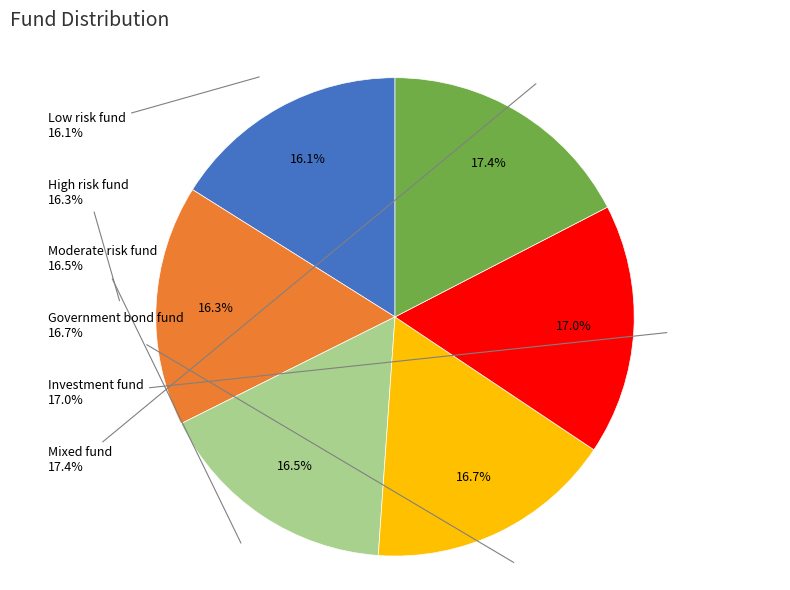

To the nearest percent, what percentage of the pie is Government bond fund?

17%